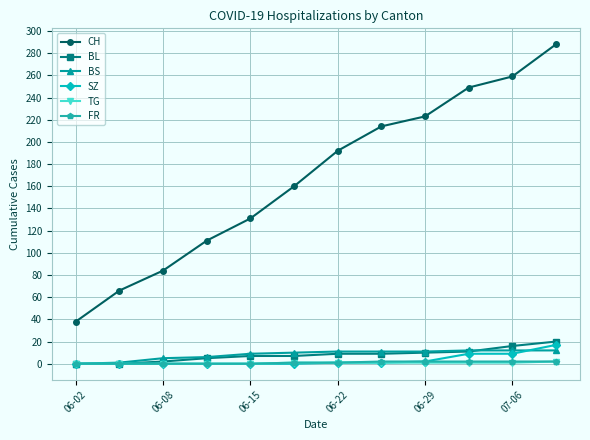

Which series has the largest total across all categories?

CH